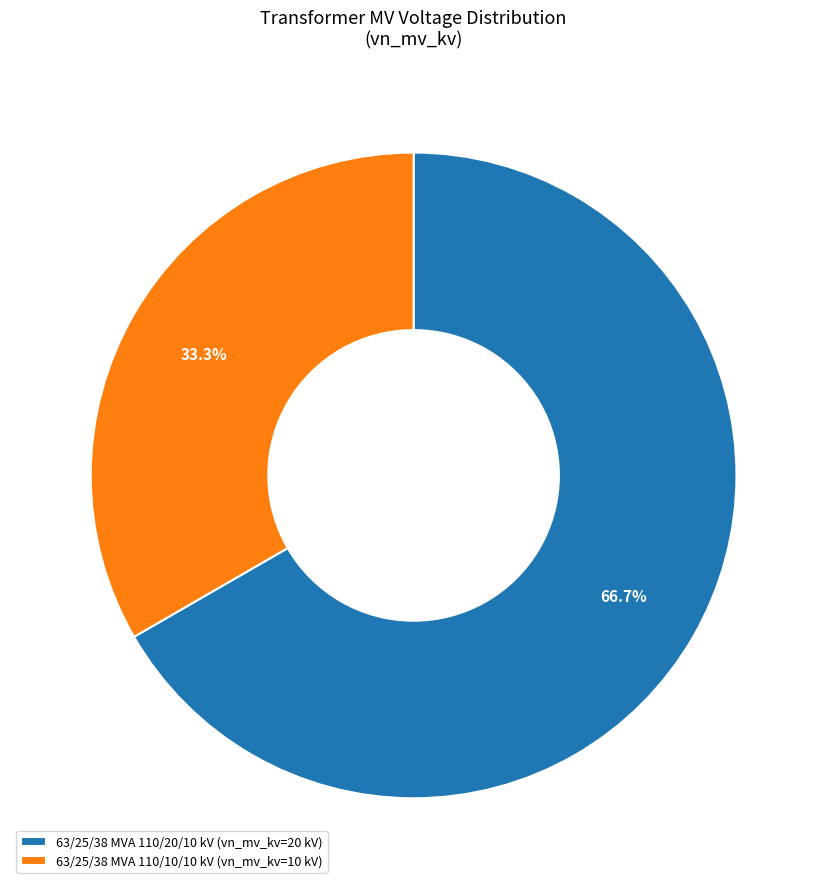

To the nearest percent, what is the average slice percentage?

50%